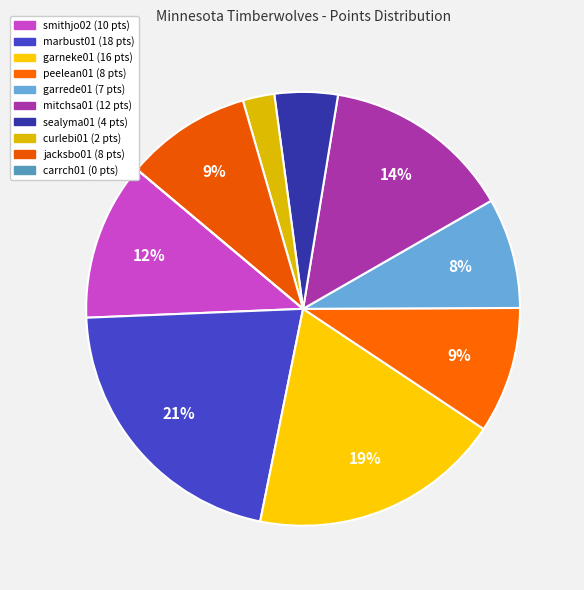

What portion of the pie excludes mitchsa01?

85.9%